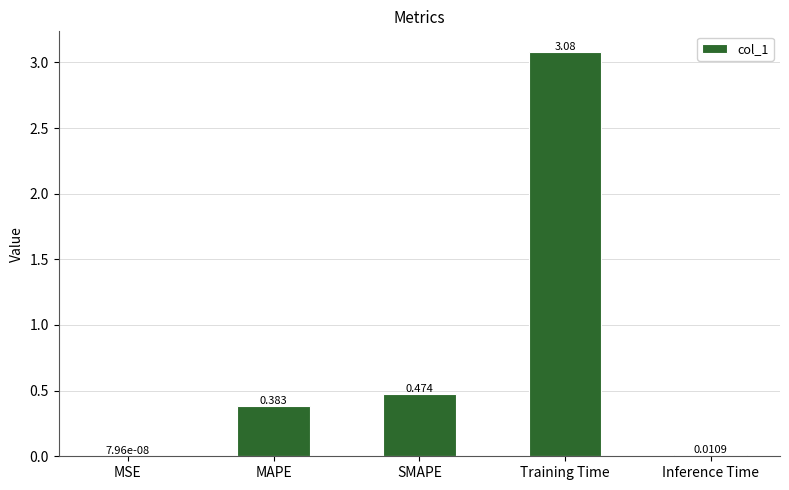

At which label is the value closest to 1?

SMAPE